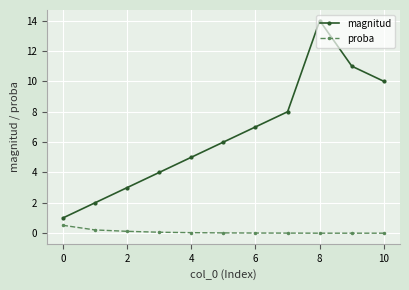

What is the highest value of the proba series?

0.5